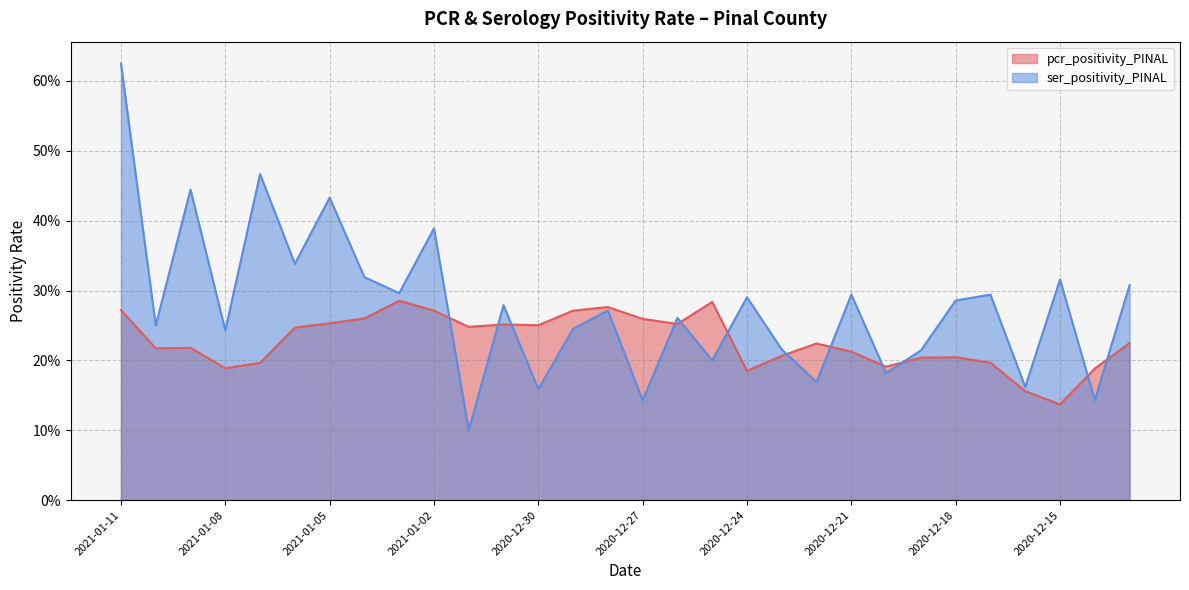

The value of ser_positivity_PINAL at 2021-01-11 is 0.6. True or false?

True